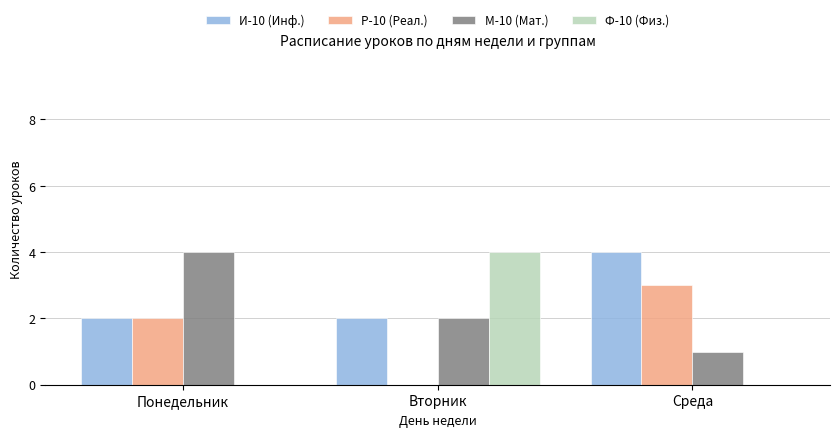

Which series has the largest range (max minus min)?

Ф-10 (Физ.)